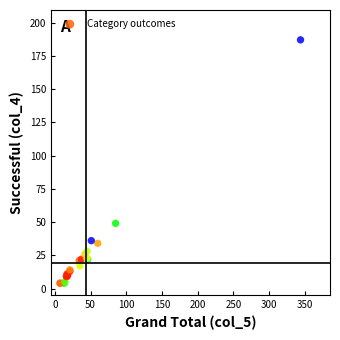

What Y value in the scatter plot is closest to 95?

49